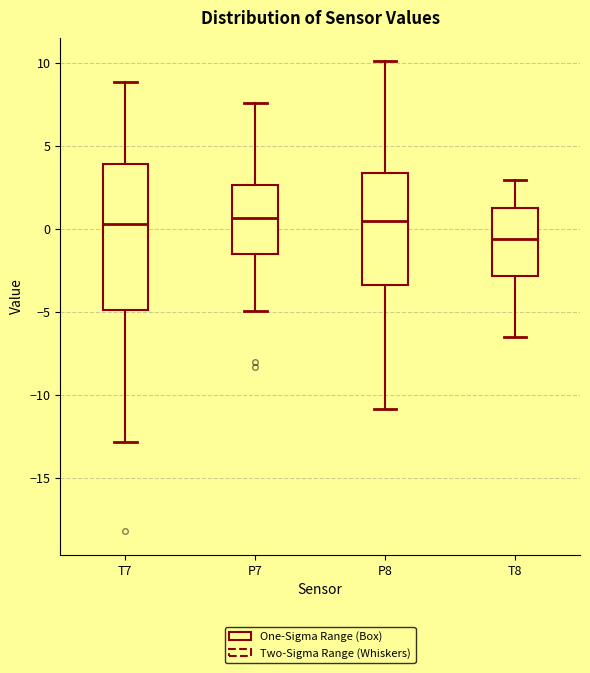

Which box is the tallest, from its lower edge to its upper edge?

T7